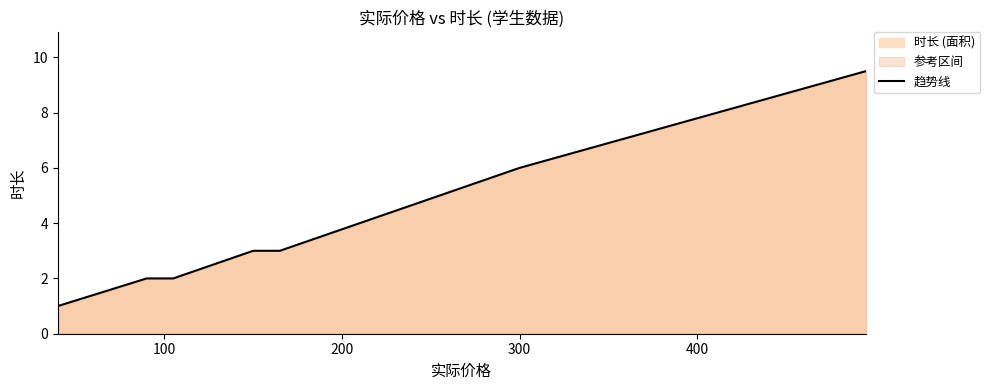

How many values are below 2?

4